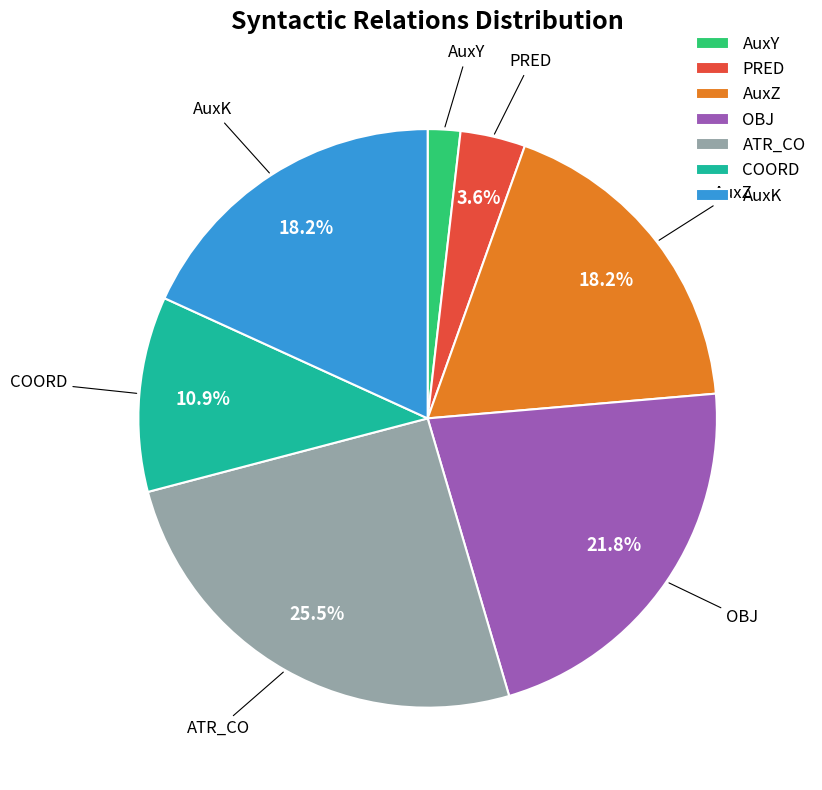

Is AuxZ the majority of the pie?

No